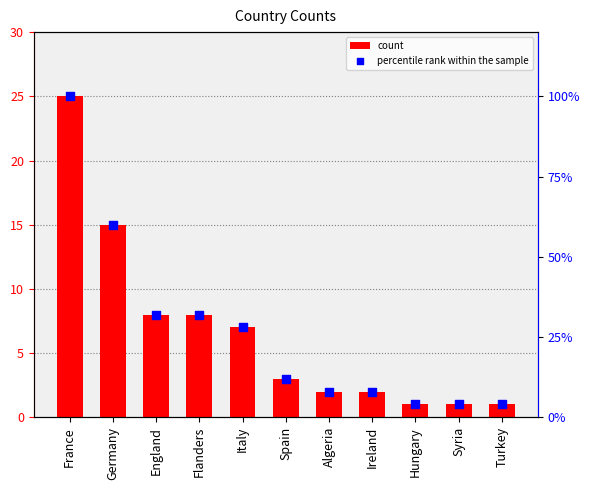

What is the total value across all series at Turkey?

5